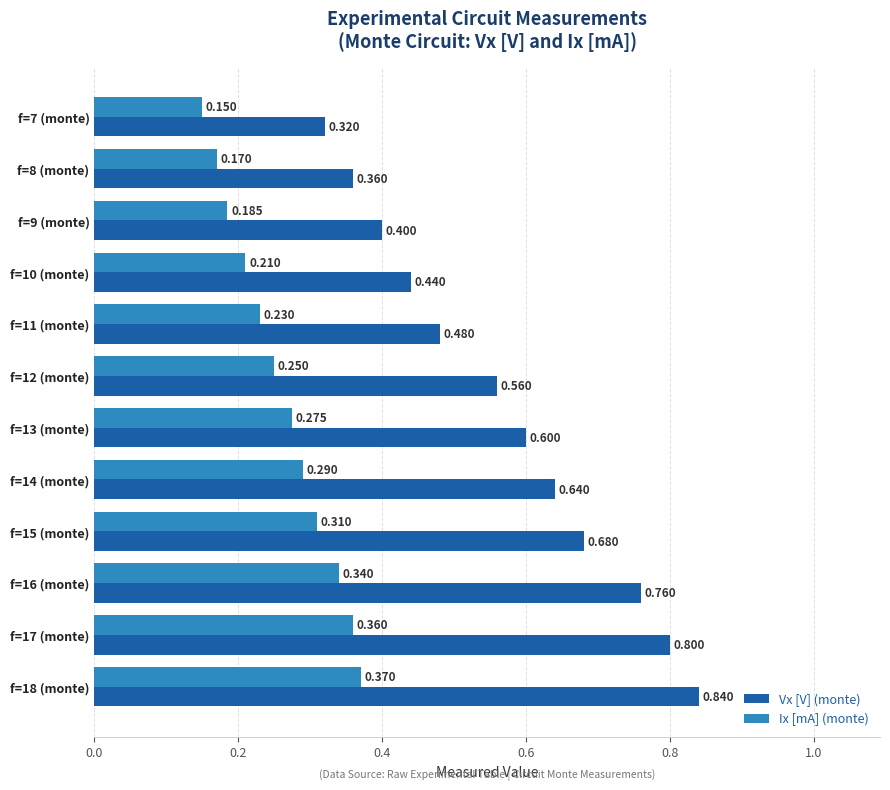

Between f=11 (monte) and f=15 (monte), which series saw the biggest shift?

Vx [V] (monte)